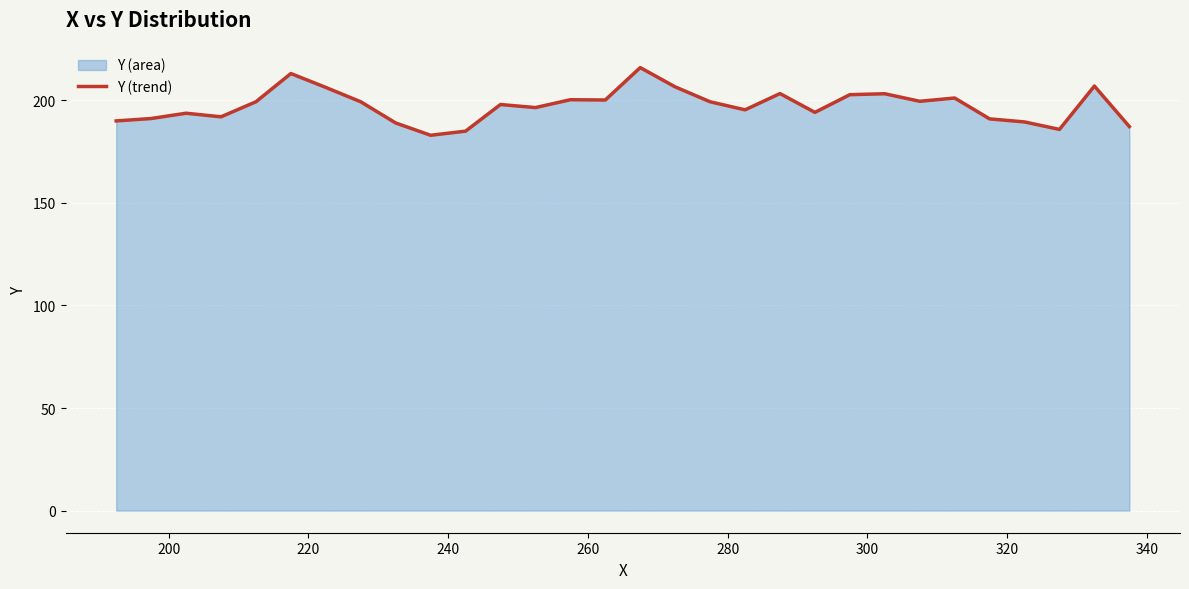

What is the sum of all values?

5919.3